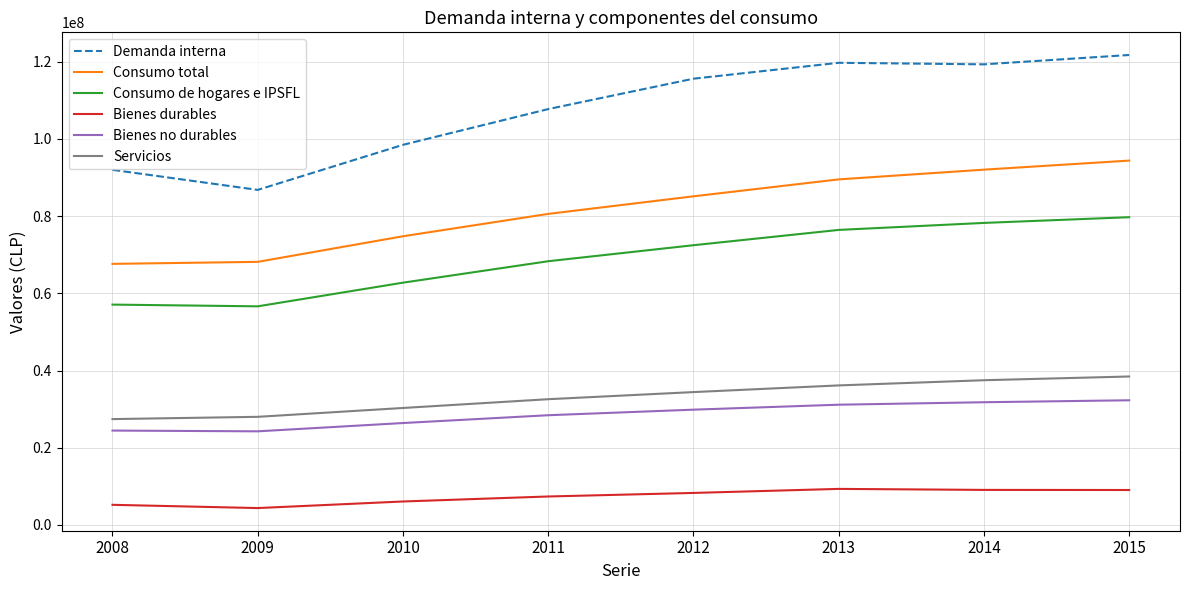

What is the difference between the Consumo total values at 2009 and 2015?

26232150